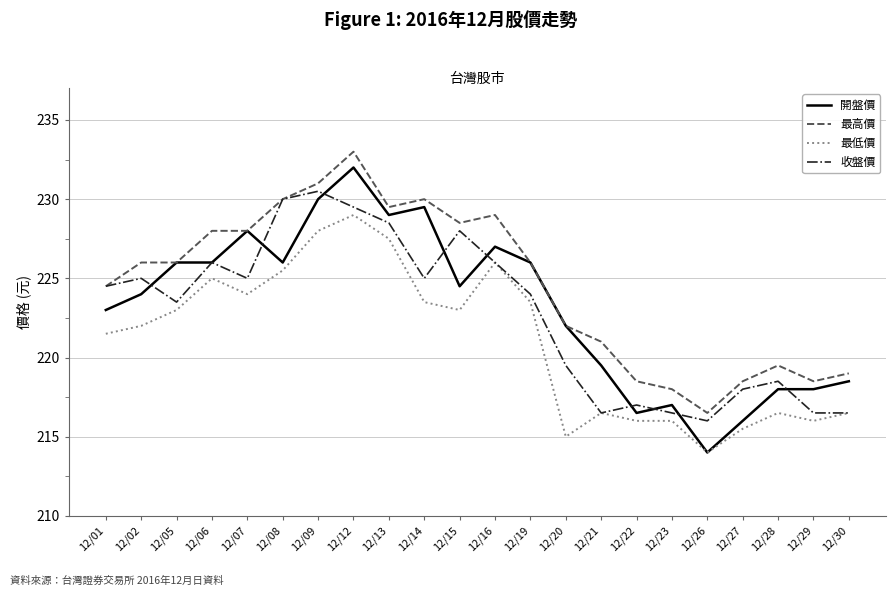

At how many categories does at least one series exceed 223?

13